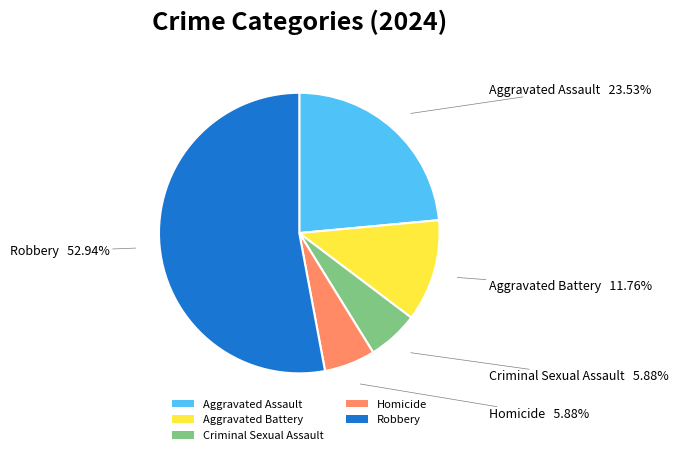

Which slice is the largest?

Robbery